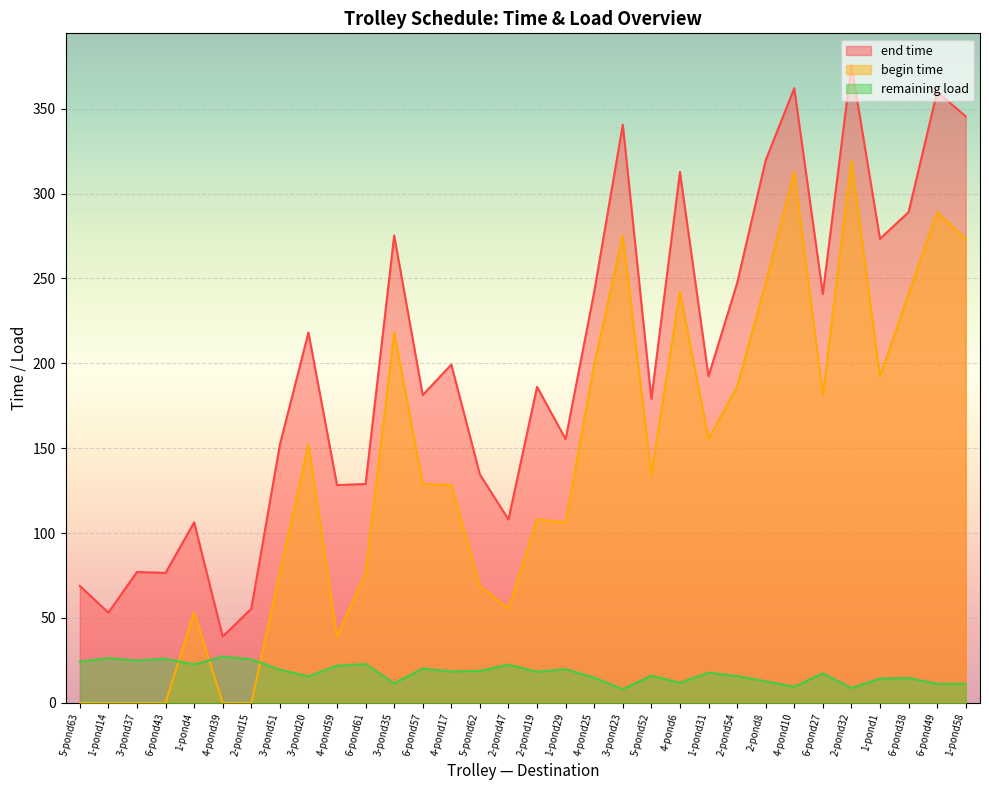

At which label is end time closest to 207?

4-pond17